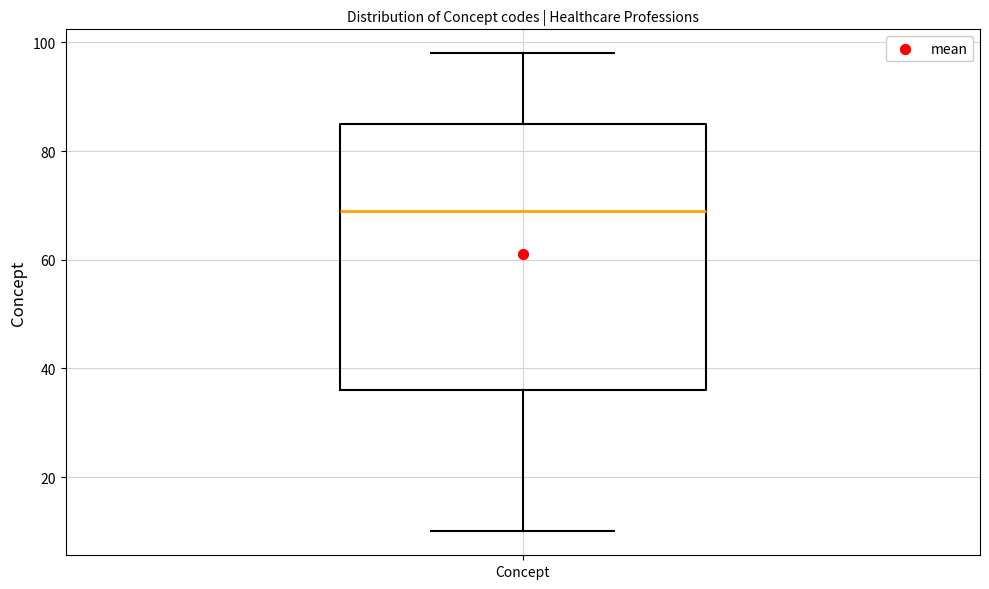

Where is the lower edge of the box for Concept on the y-axis? The values are not printed on the chart, so give them approximately, as read against the axis.

36